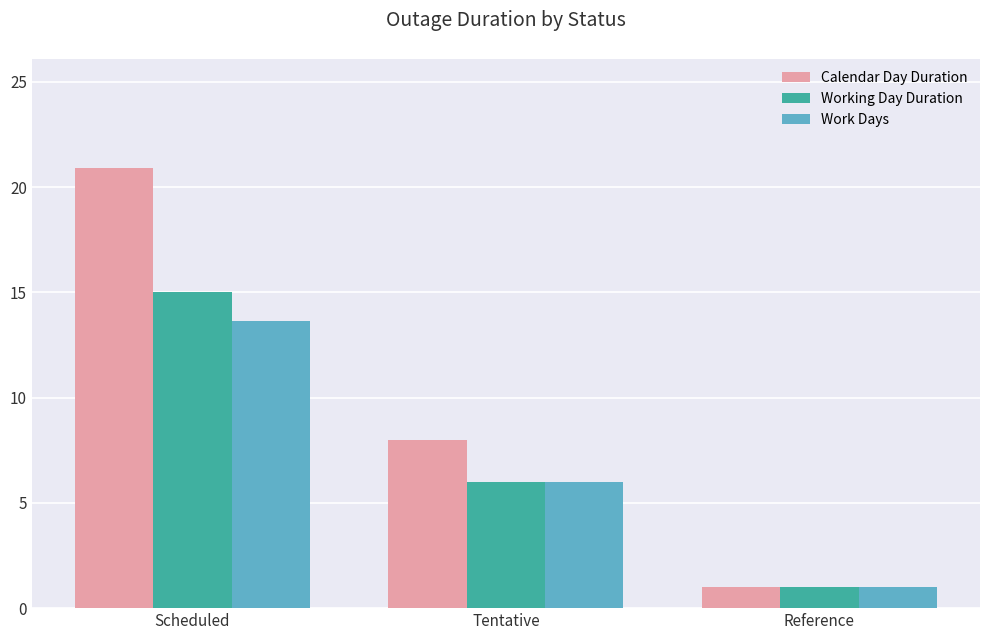

The value of Calendar Day Duration at Scheduled is 31.0. True or false?

False